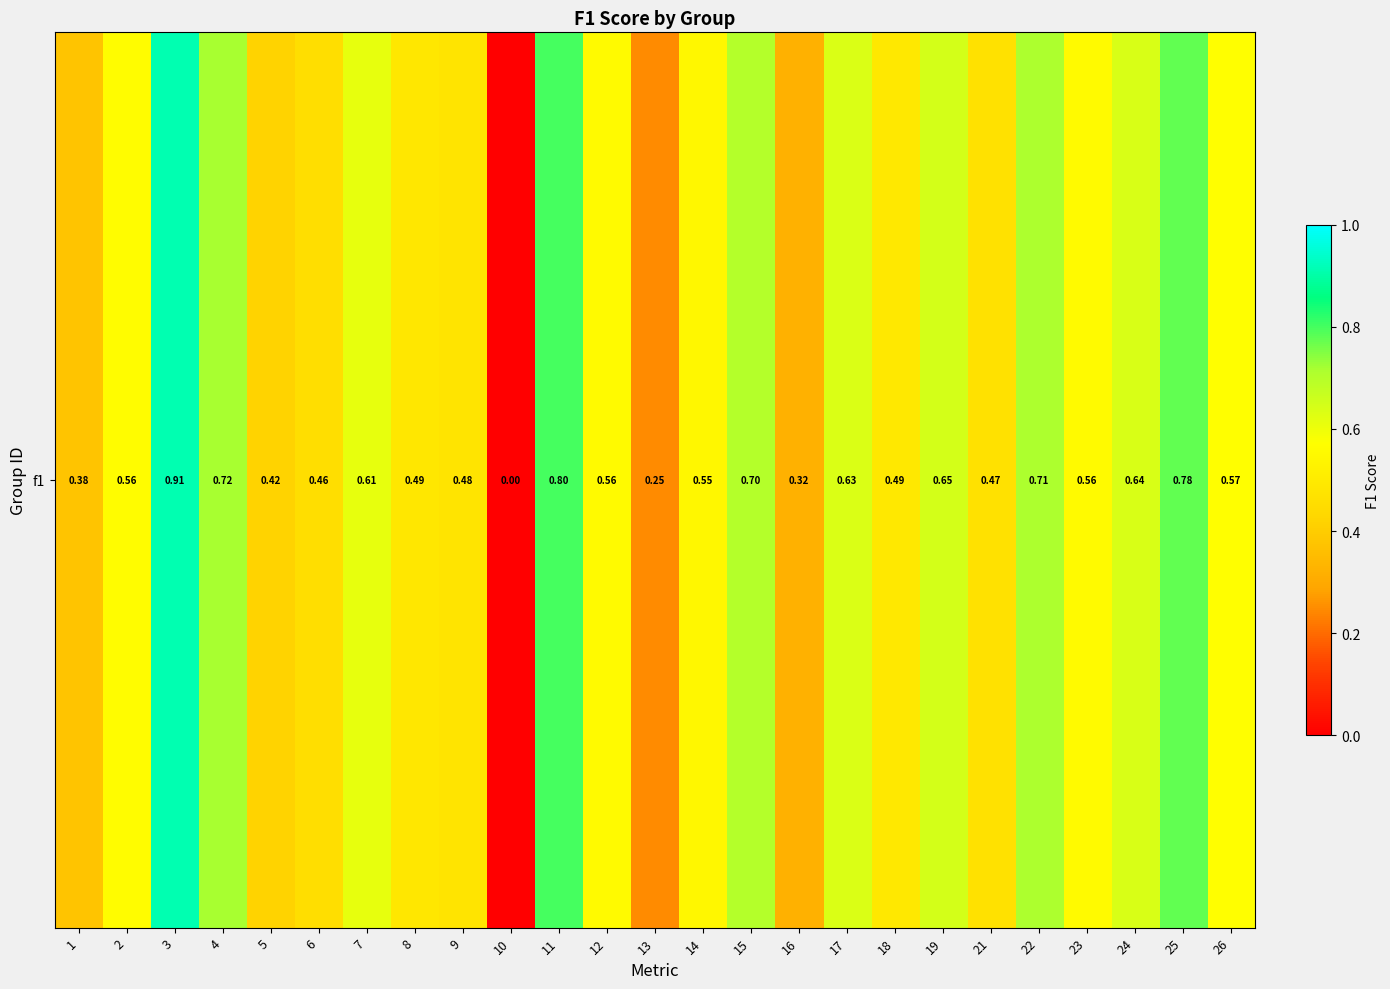

List the labels in order of value, largest first.

3, 11, 25, 4, 22, 15, 19, 24, 17, 7, 26, 2, 12, 23, 14, 18, 8, 9, 21, 6, 5, 1, 16, 13, 10